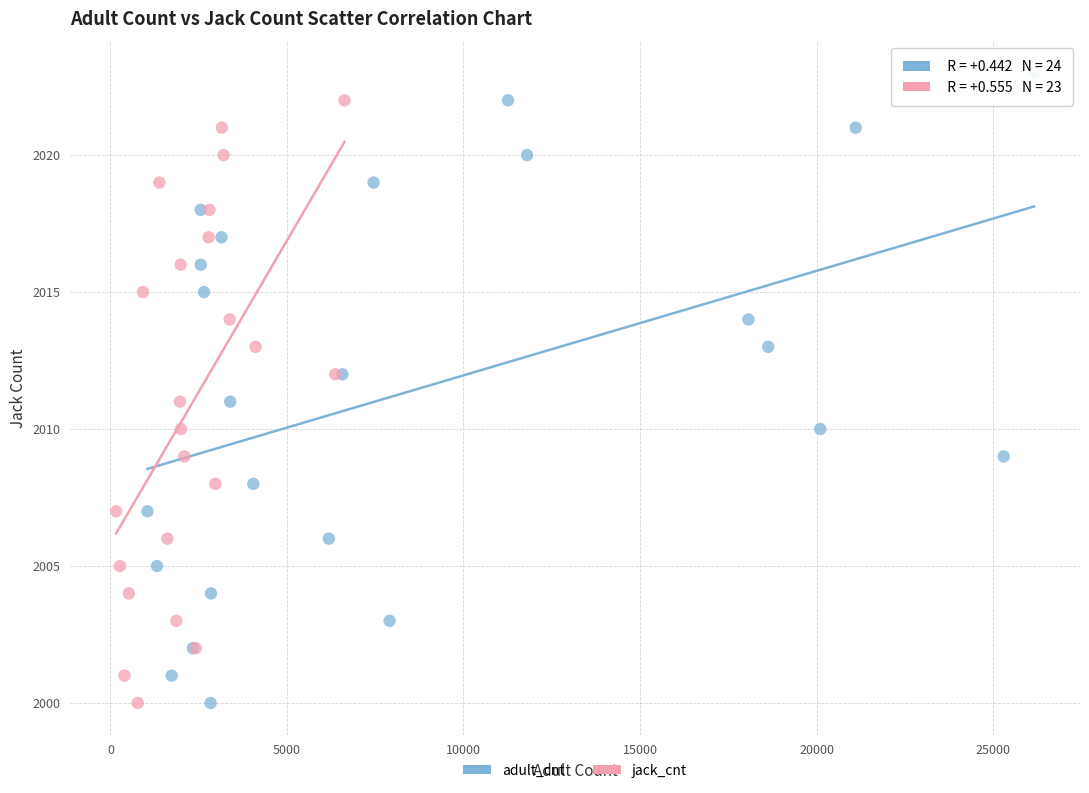

Which series has the widest spread of Y values?

adult_cnt